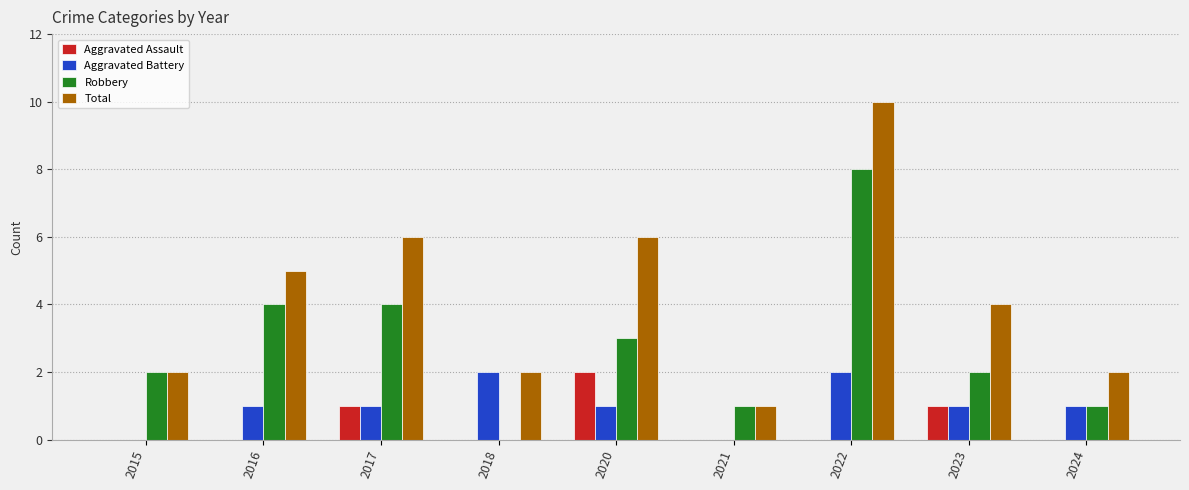

Does the chart contain stacked bars?

No